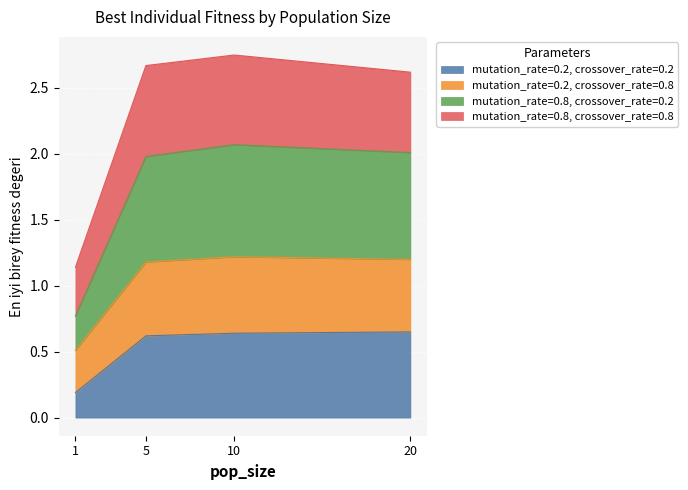

What is the difference between the mutation_rate=0.2, crossover_rate=0.2 values at 1 and 5?

0.4